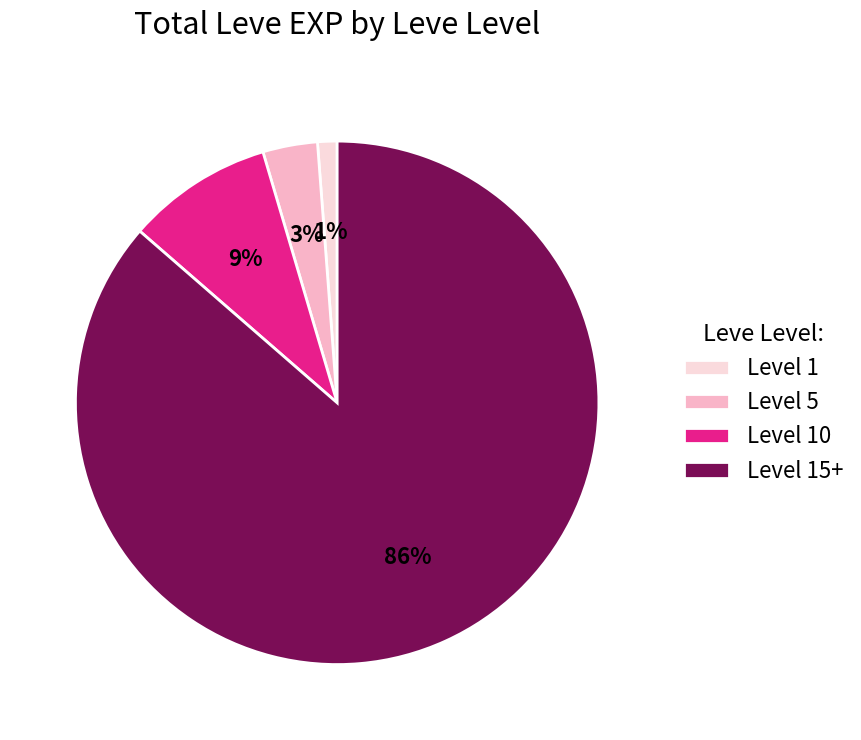

To the nearest percent, what is the average slice percentage?

25%